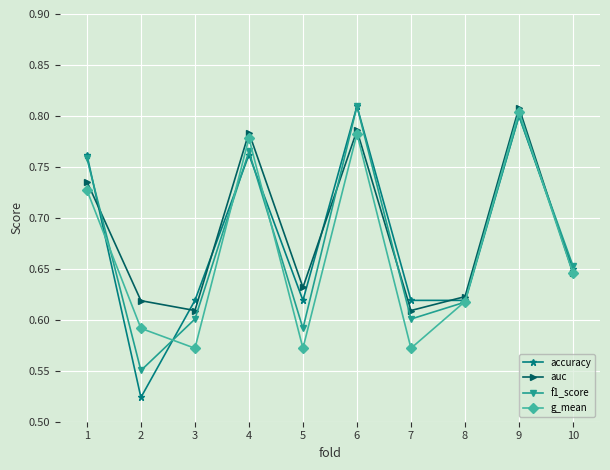

Is the value of auc at 5 greater than the value of f1_score at 9?

No